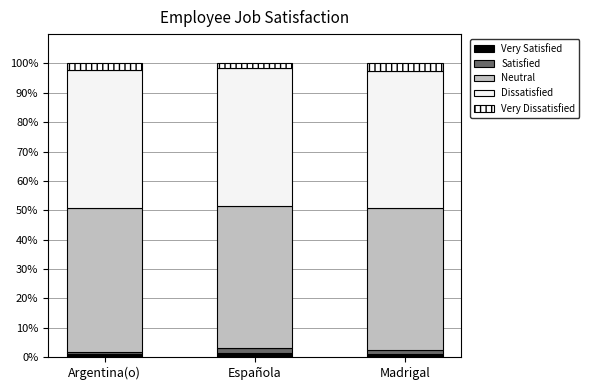

True or false: Neutral has a value of 27.3 at Madrigal.

False